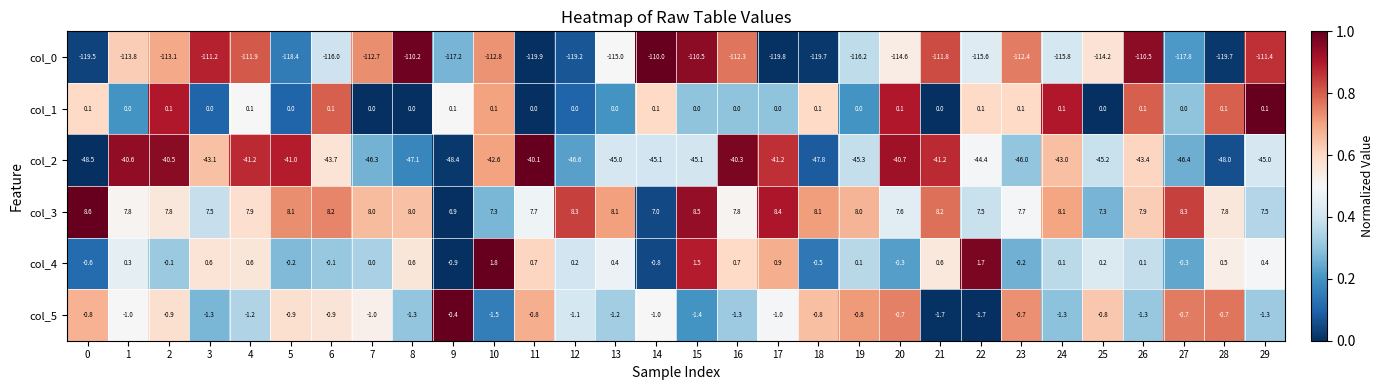

True or false: col_1 has a value of 0.0 at 17.

True